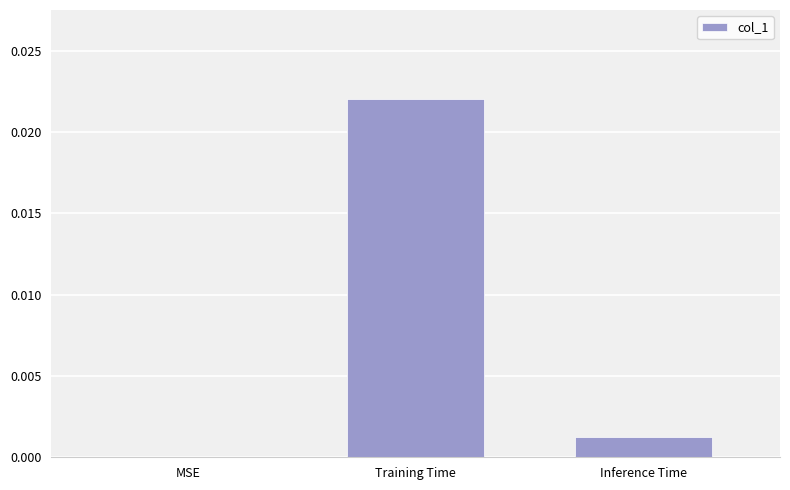

How many distinct data groups are displayed?

1